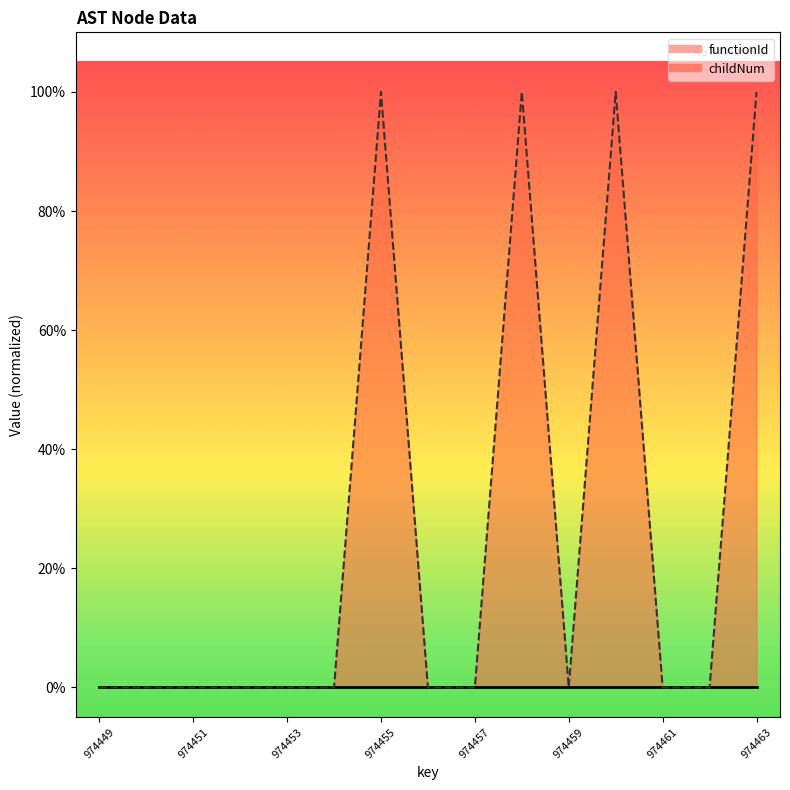

Which label corresponds to the smallest value in the chart?

974449